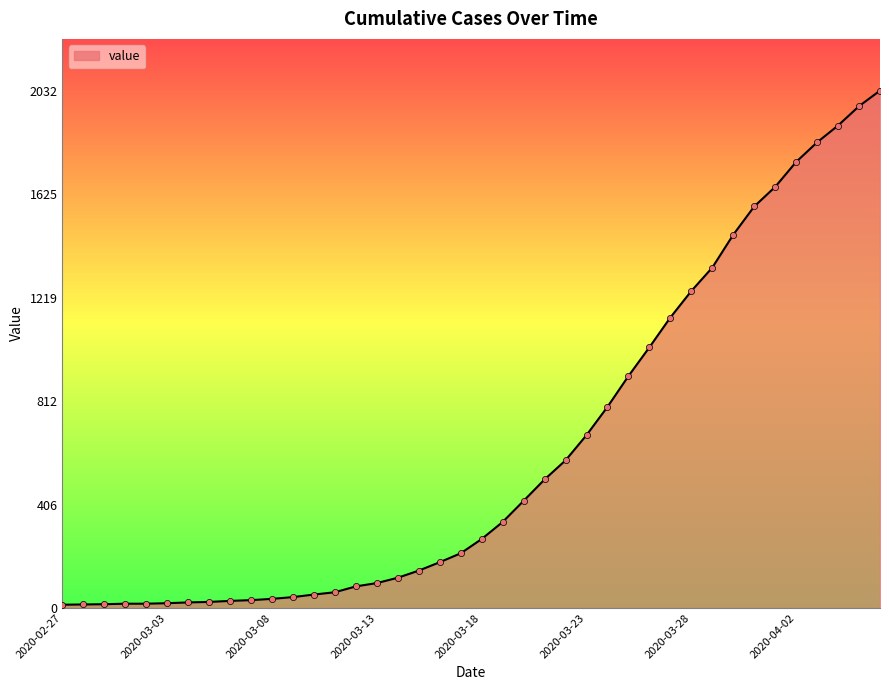

What is the difference between the maximum and minimum values?

2019